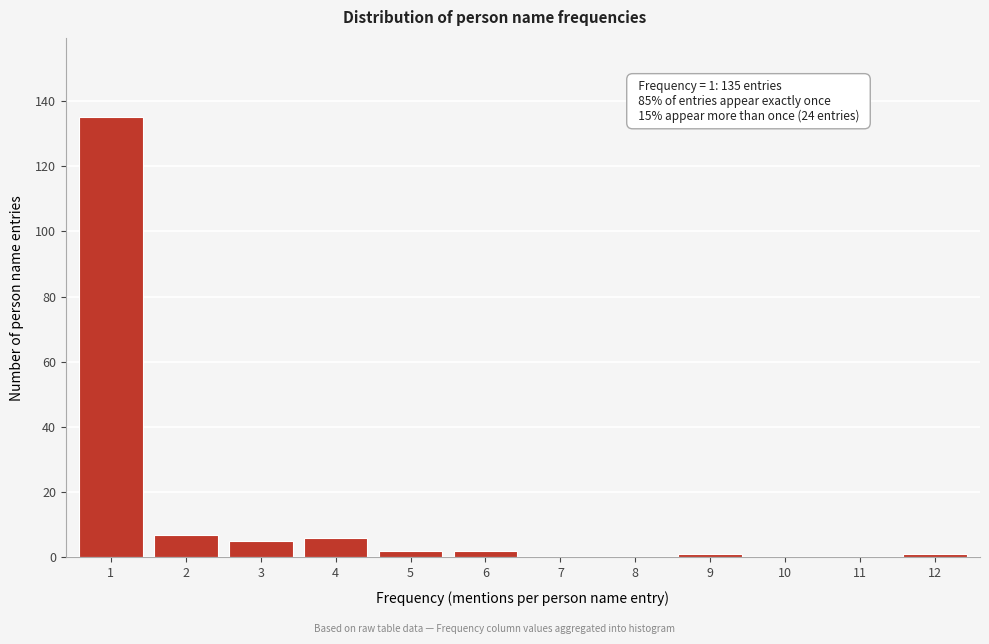

Over which range of the x-axis is the bar tallest?

0.5 to 1.5